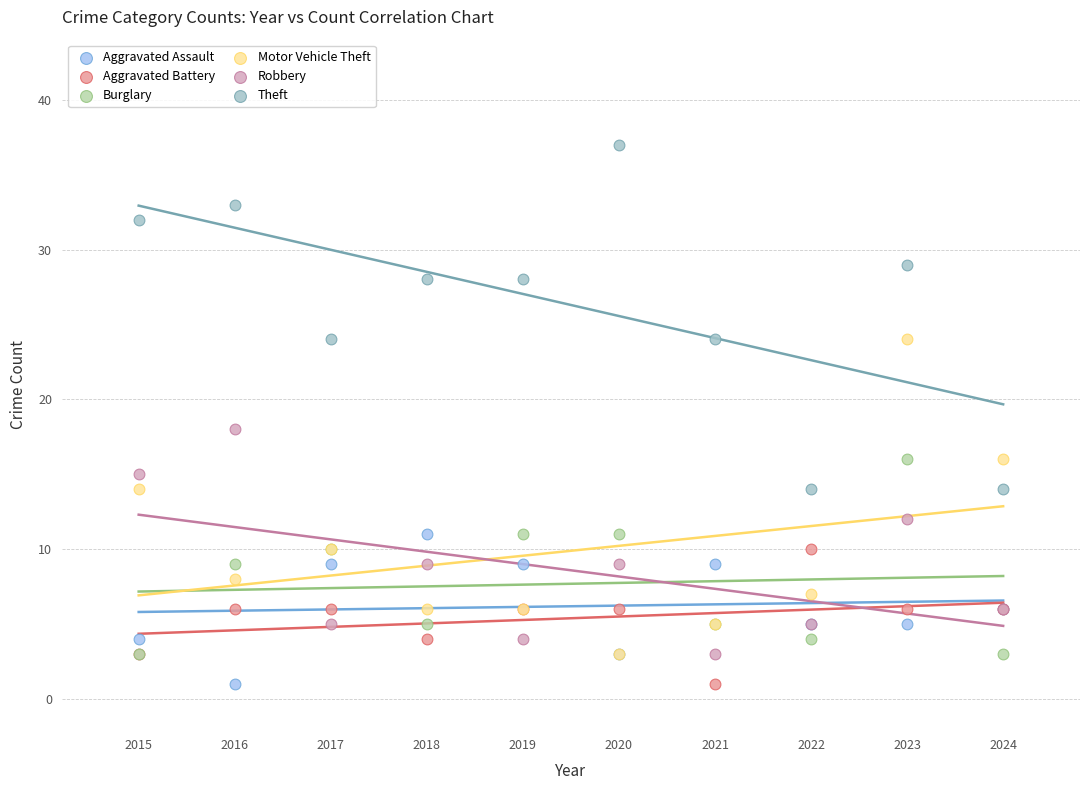

What are all the series names shown in the legend?

Aggravated Assault, Aggravated Battery, Burglary, Motor Vehicle Theft, Robbery, Theft